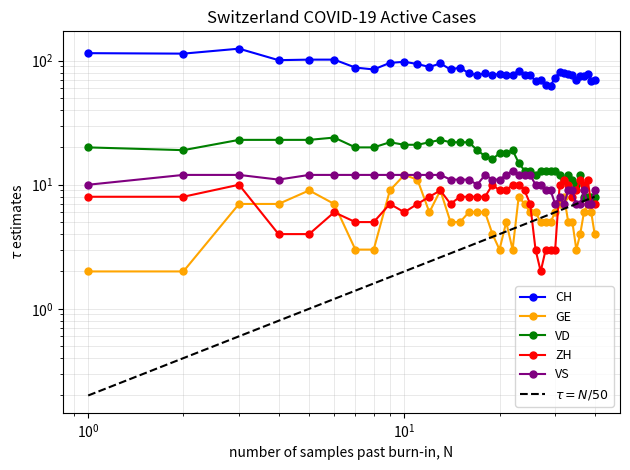

Is this an area chart (filled region under the line)?

No